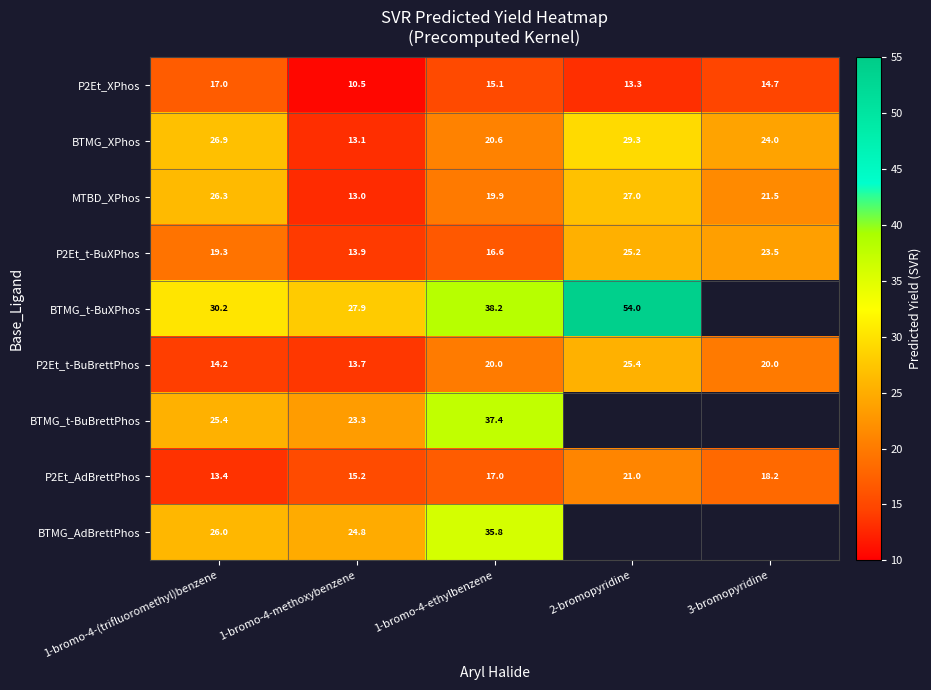

At which category is the sum across all series the highest?

1-bromo-4-ethylbenzene